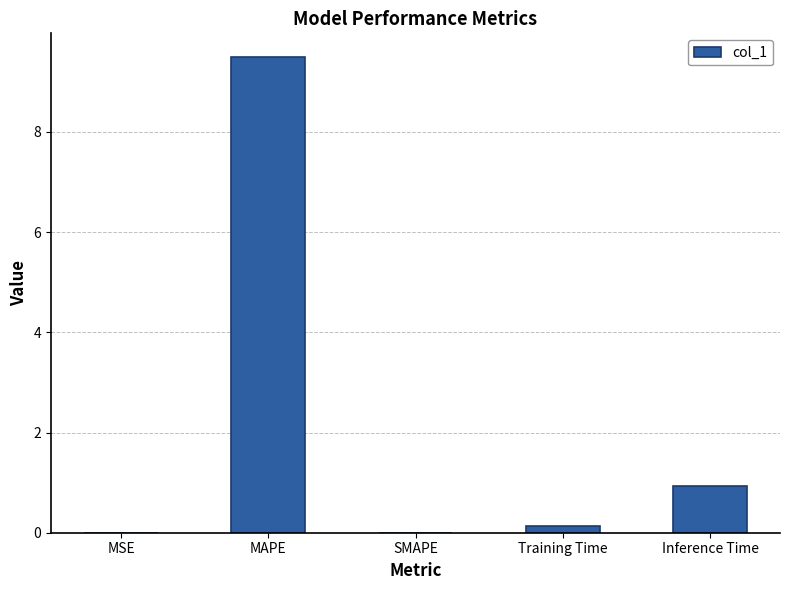

What is the sum of the values at SMAPE and Inference Time?

0.9